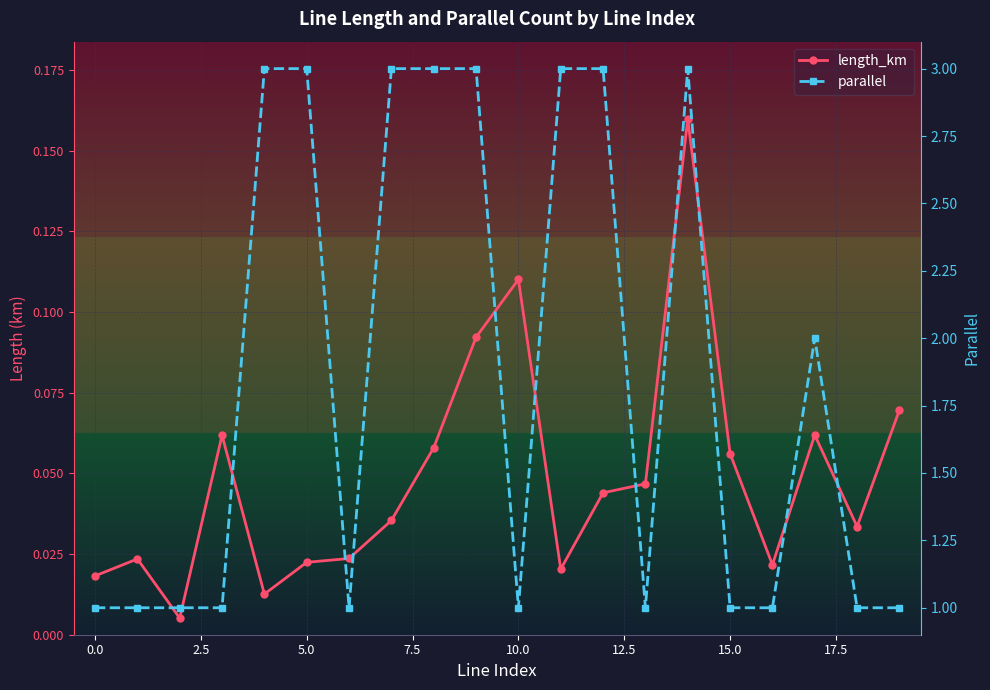

List the series in order of their overall mean, lowest first.

length_km, parallel